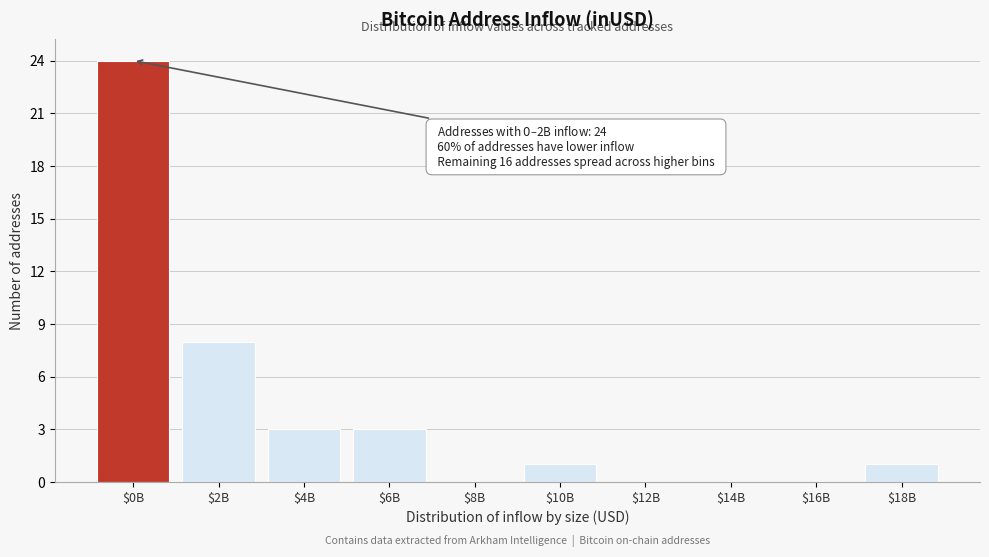

At which label is the value closest to 12?

$2B